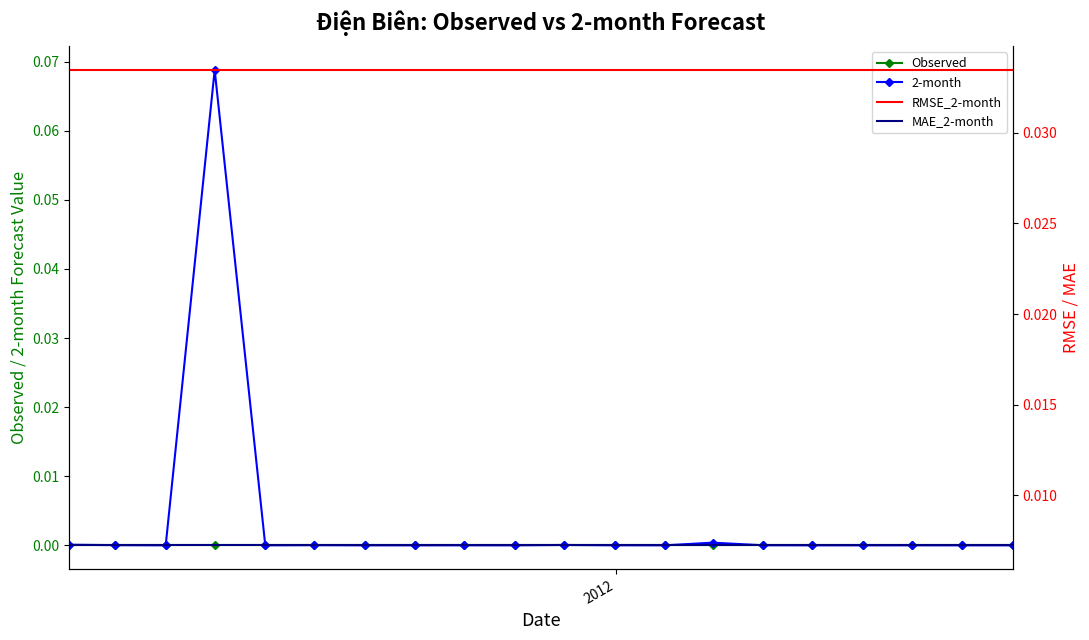

What are all the series names shown in the legend?

Observed, 2-month, RMSE_2-month, MAE_2-month